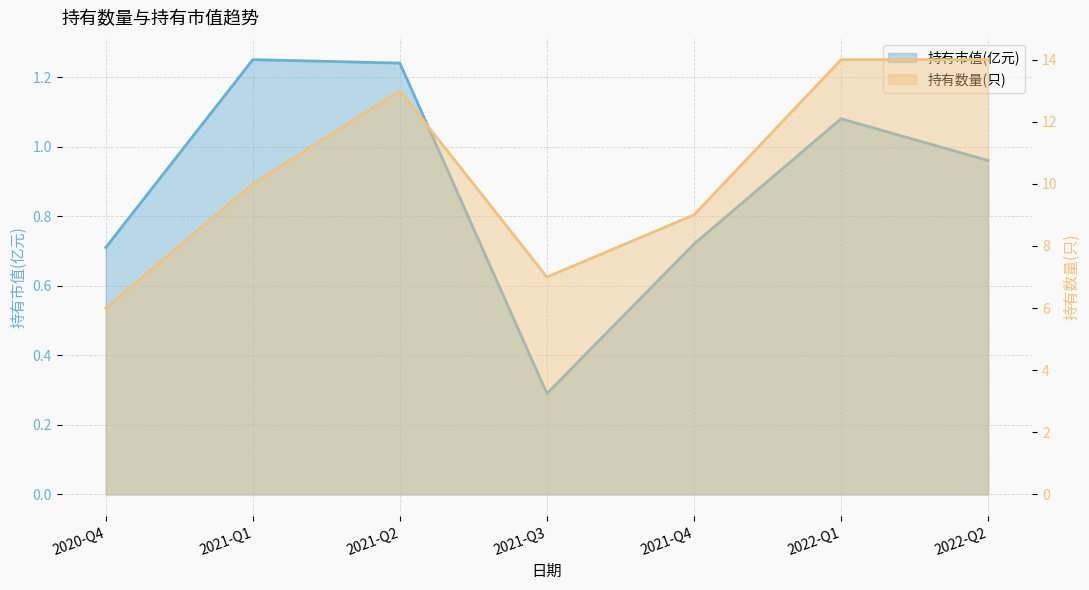

In 持有市值(亿元), how many points are lower than both neighbors (excluding endpoints)?

1